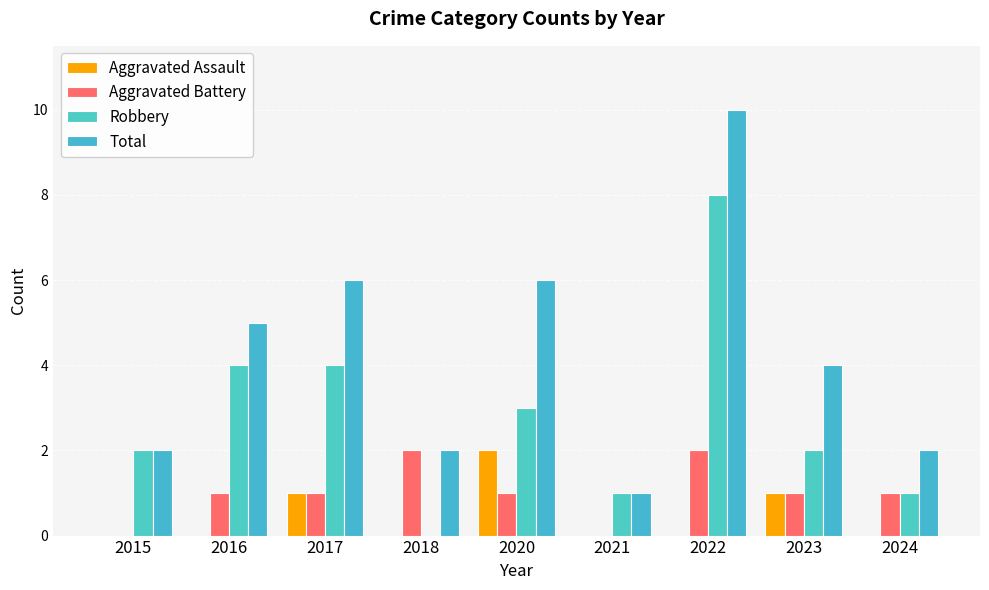

At which label is Aggravated Battery closest to 1?

2016